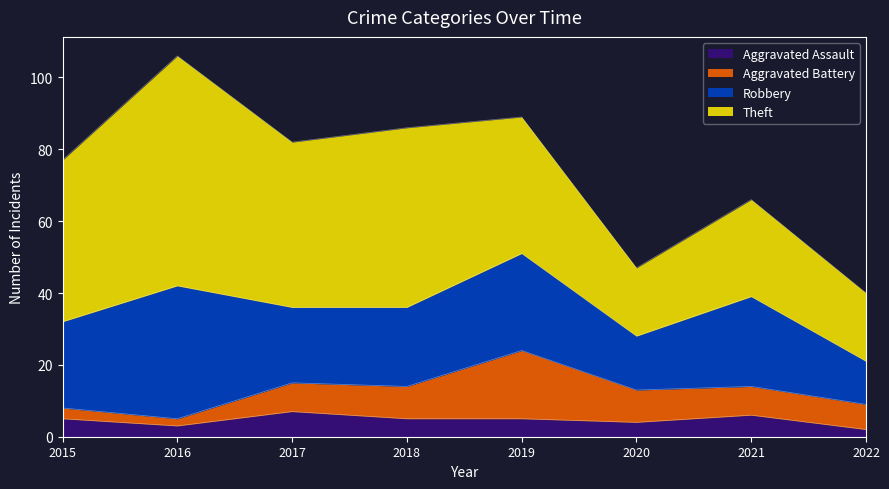

What is the average value of the Aggravated Battery series?

8